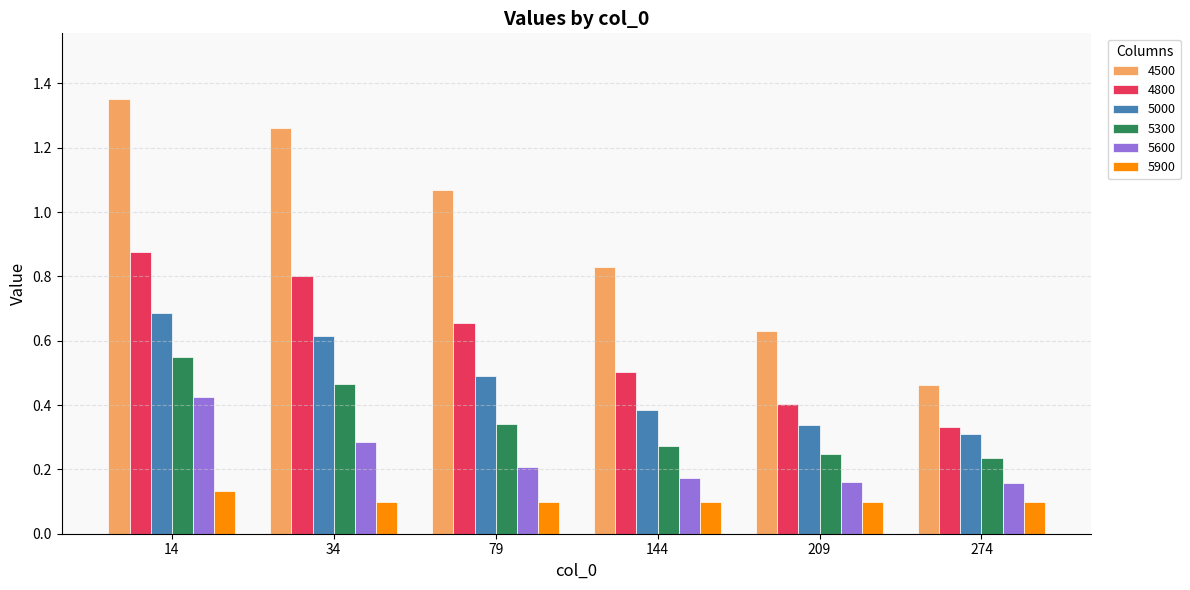

True or false: 5600 has a value of 0.3 at 34.

True